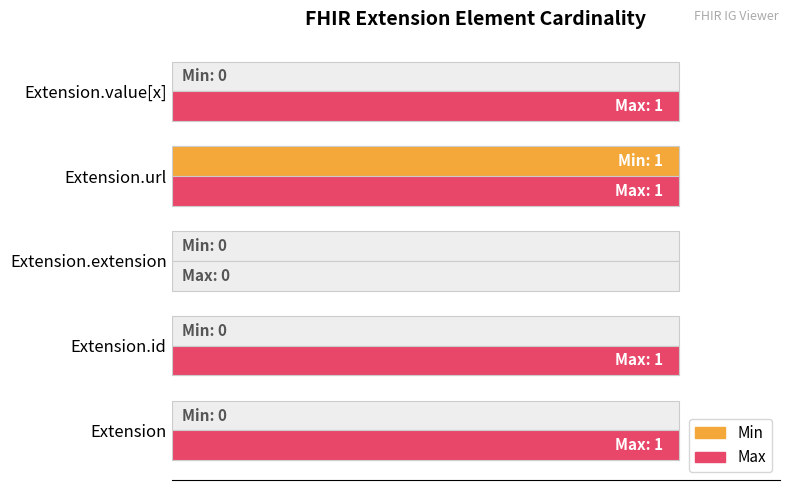

What are all the series names shown in the legend?

Min, Max